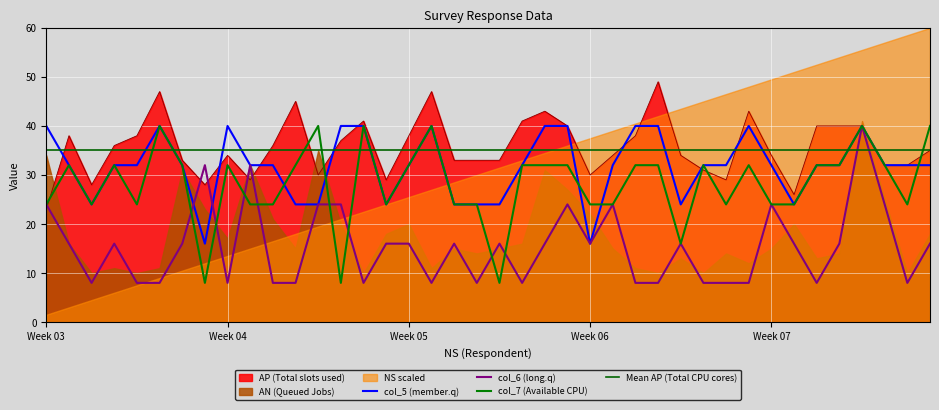

True or false: Mean AP (Total CPU cores) has a value of 22 at 26.

False